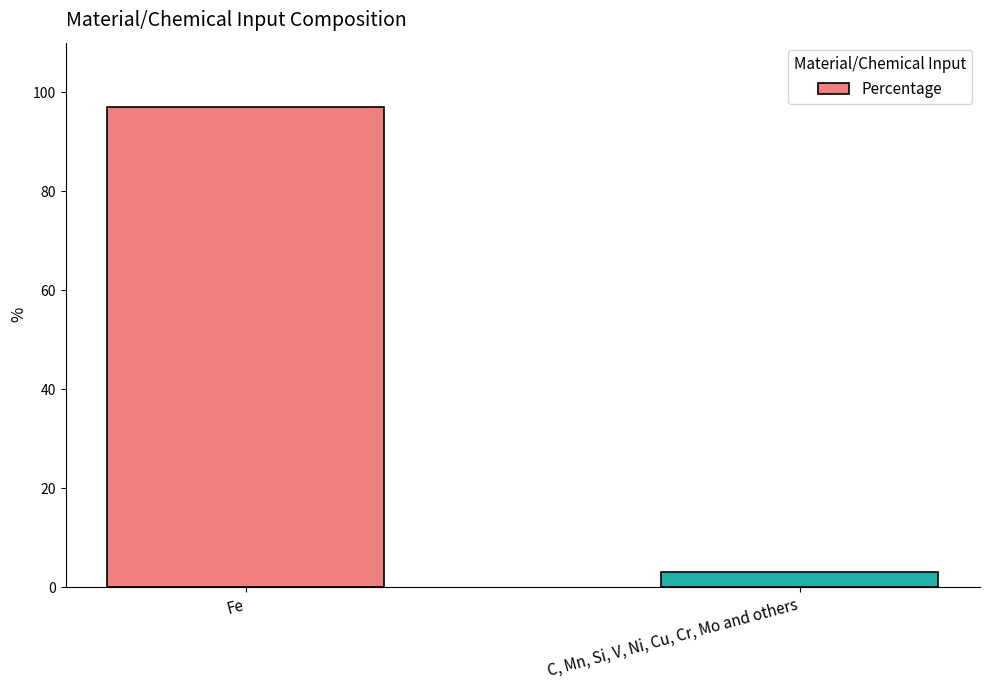

What is the minimum value shown in the chart?

3